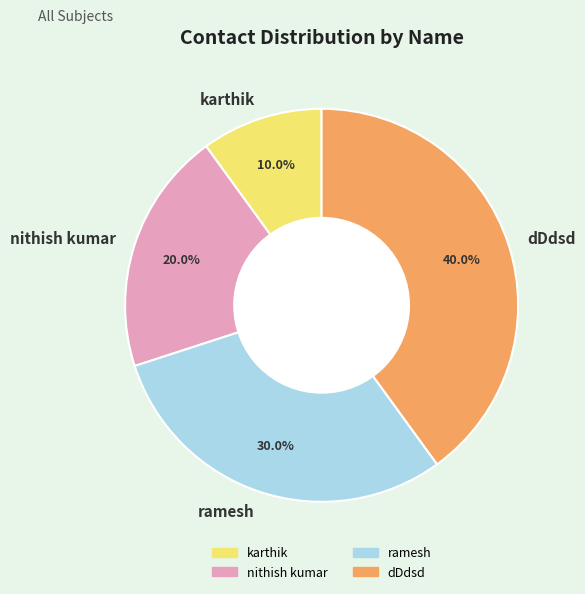

Does dDdsd represent more than half of the total?

No